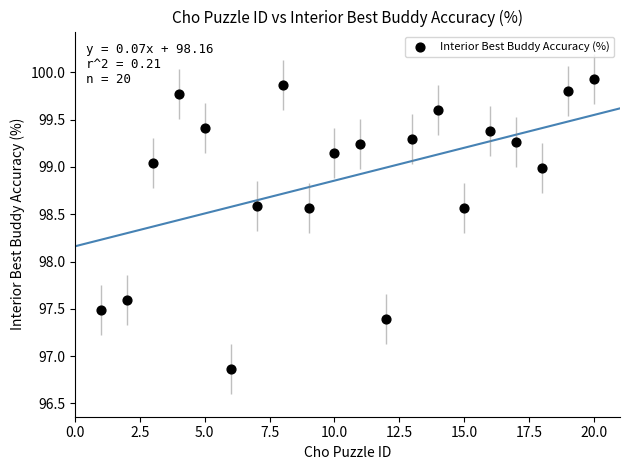

What Y value in the scatter plot is closest to 98?

97.6